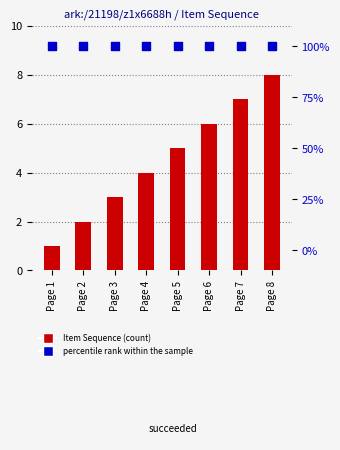

Which series contains the highest Y value?

percentile rank within the sample